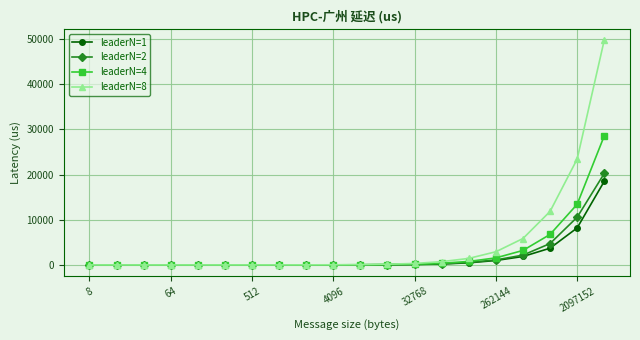

What is the maximum value for leaderN=2?

20262.1